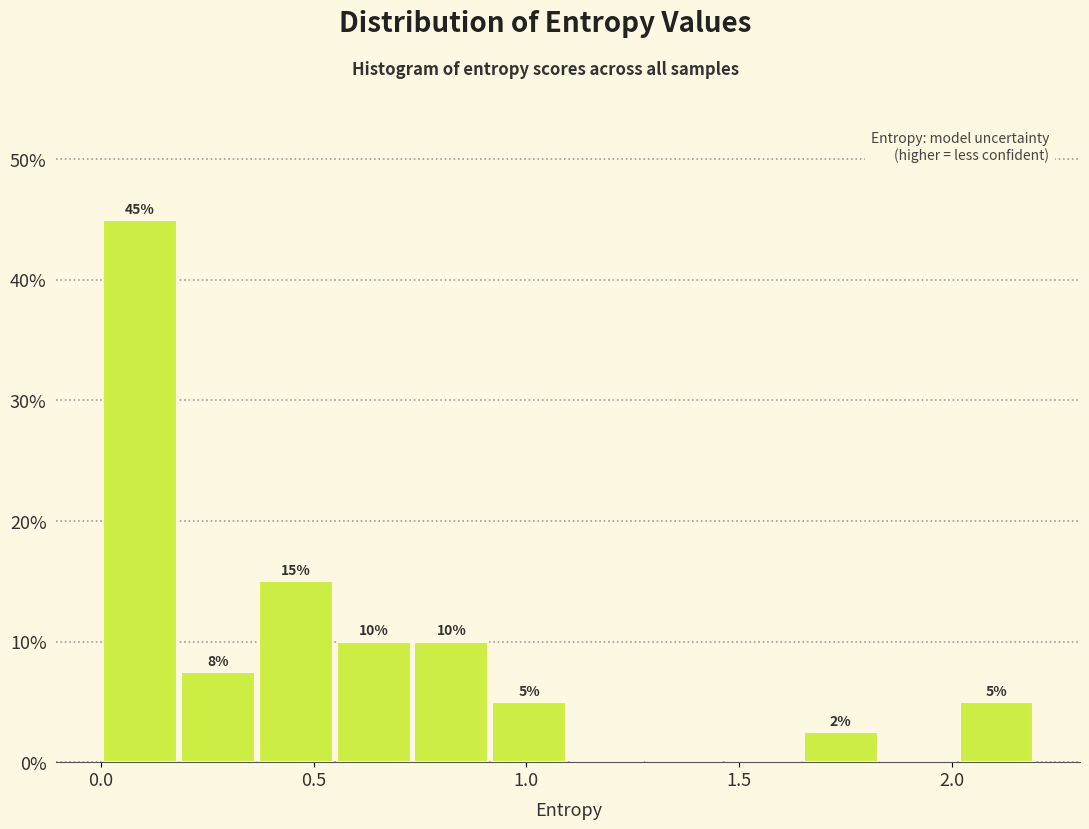

Around what value on the x-axis is the tallest bar? Give the approximate position of its centre, as read against the axis.

0.10